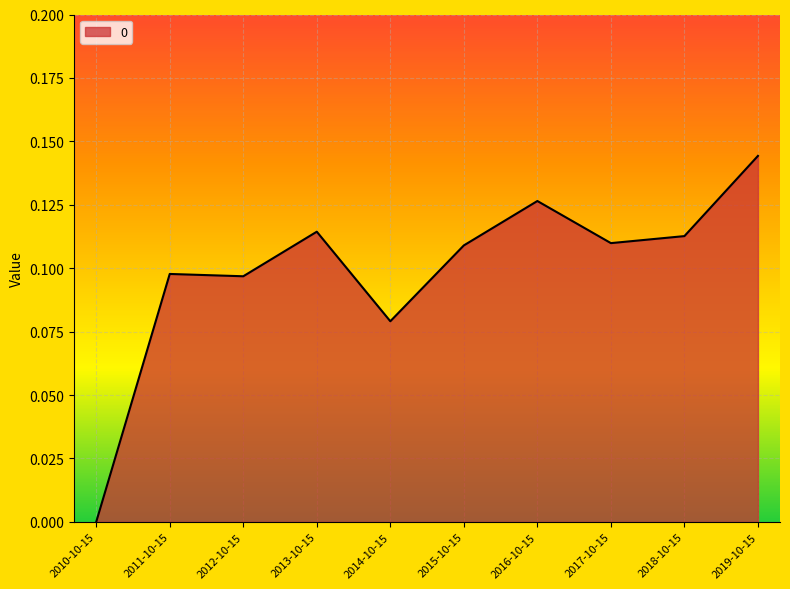

What position from the right is 2017-10-15?

3